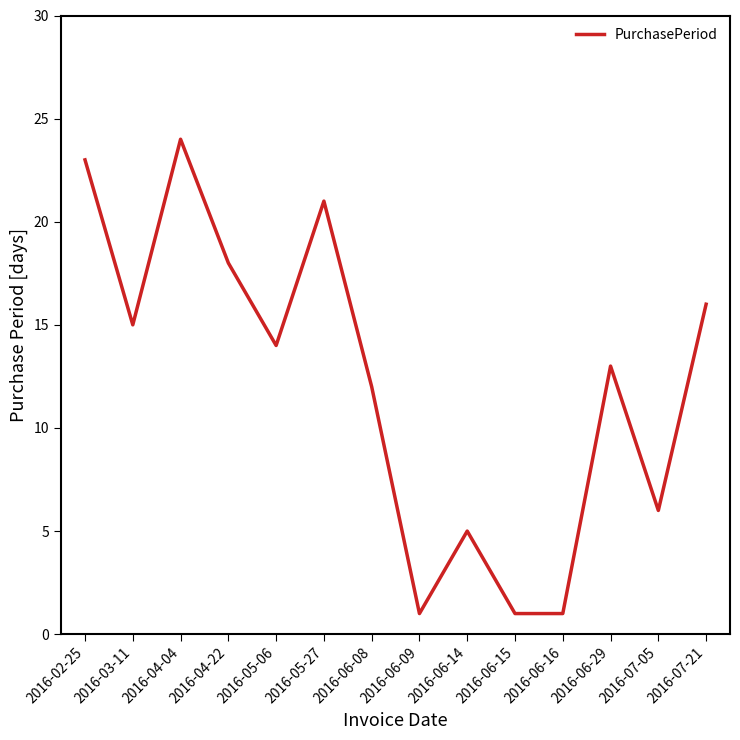

How many interior local peaks (higher than both neighbors) does the data have?

4